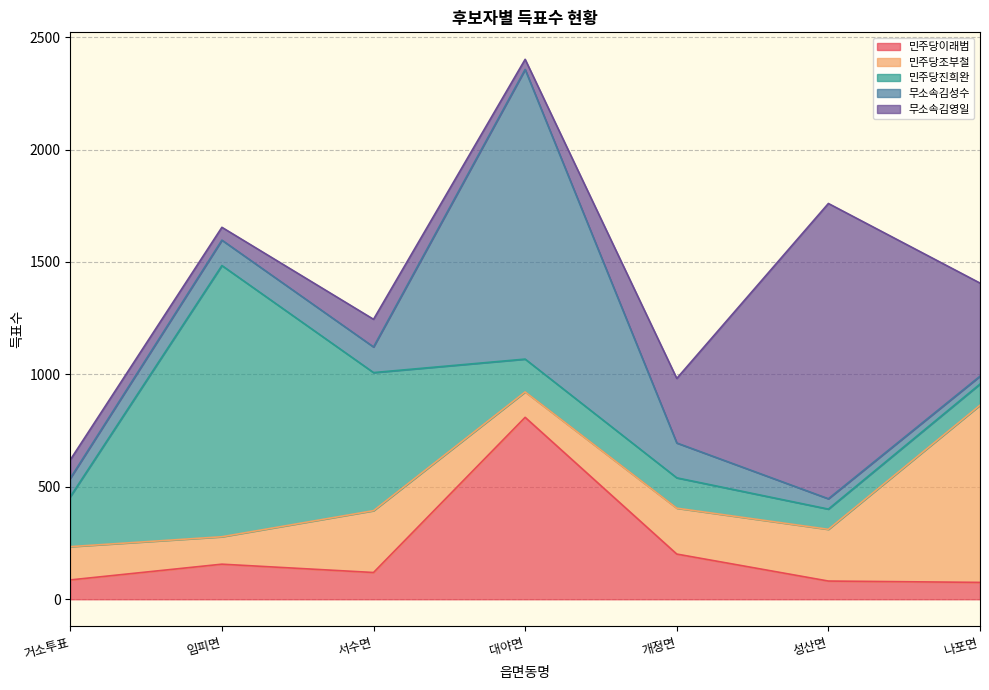

List the labels in order of 민주당진희완 value, largest first.

임피면, 서수면, 거소투표, 대야면, 개정면, 나포면, 성산면